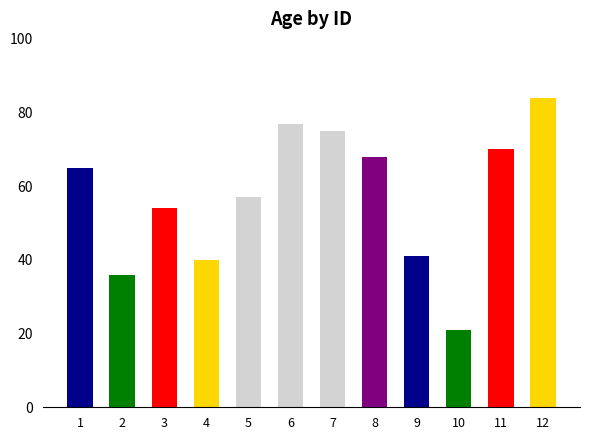

Reading left to right, transcribe all the data shown in this chart.

65	36	54	40	57	77	75	68	41	21	70	84